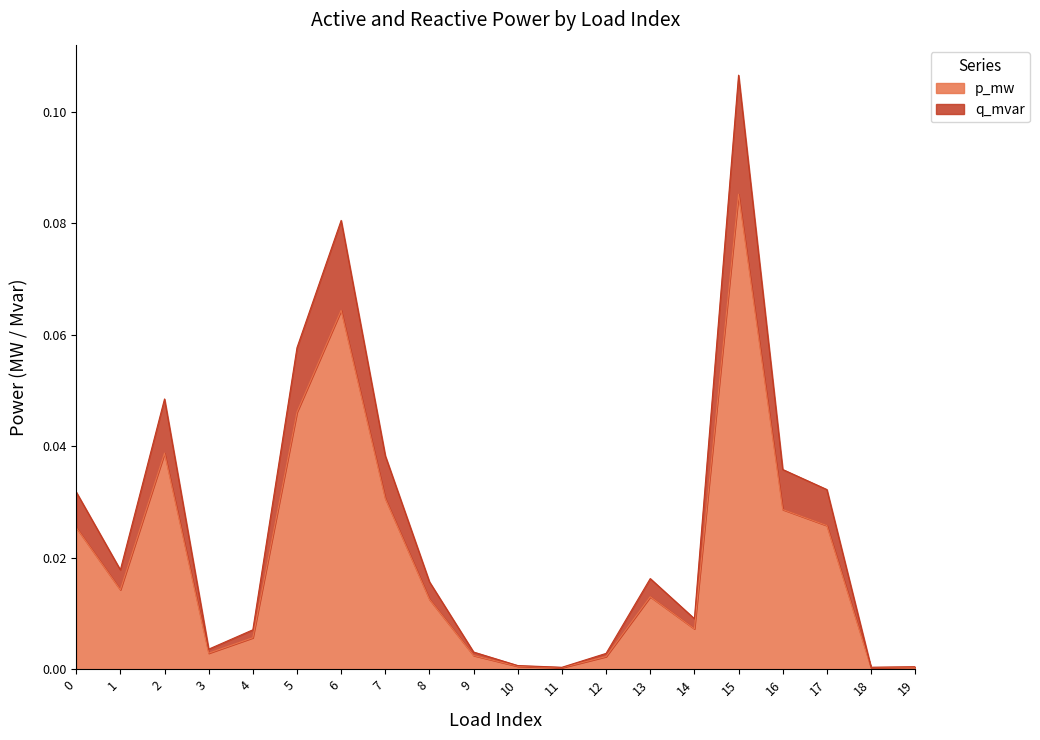

Is it true that p_mw equals 0.0 at 18?

True